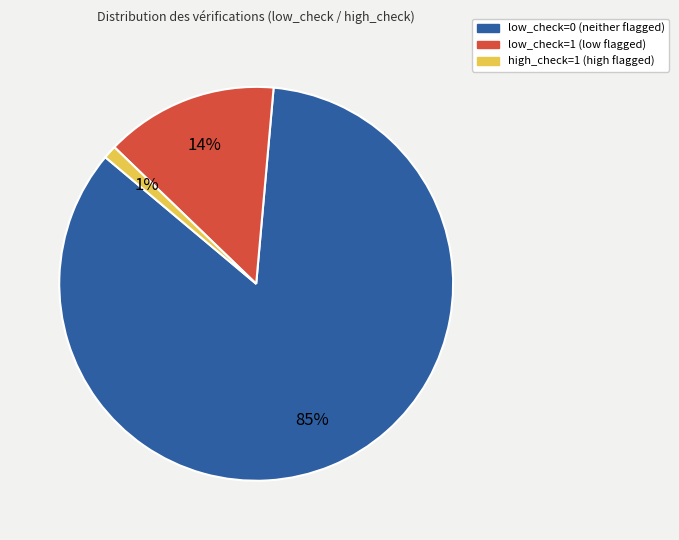

Combined, do low_check=0 and low_check=1 account for over 50%?

Yes